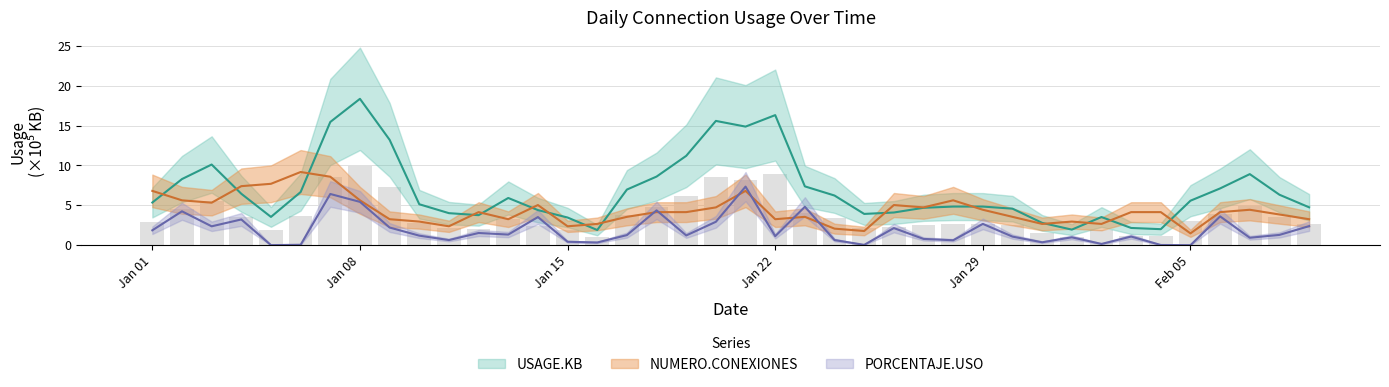

What is the value of the NUMERO.CONEXIONES bar at the 11th from the left?

2.4